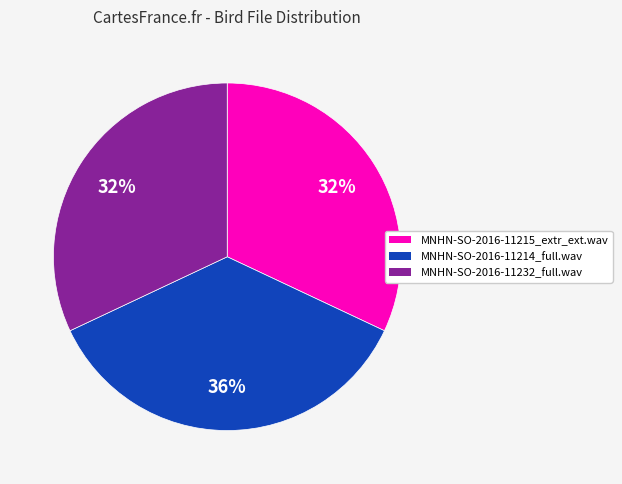

Which slice is the largest?

MNHN-SO-2016-11214_full.wav